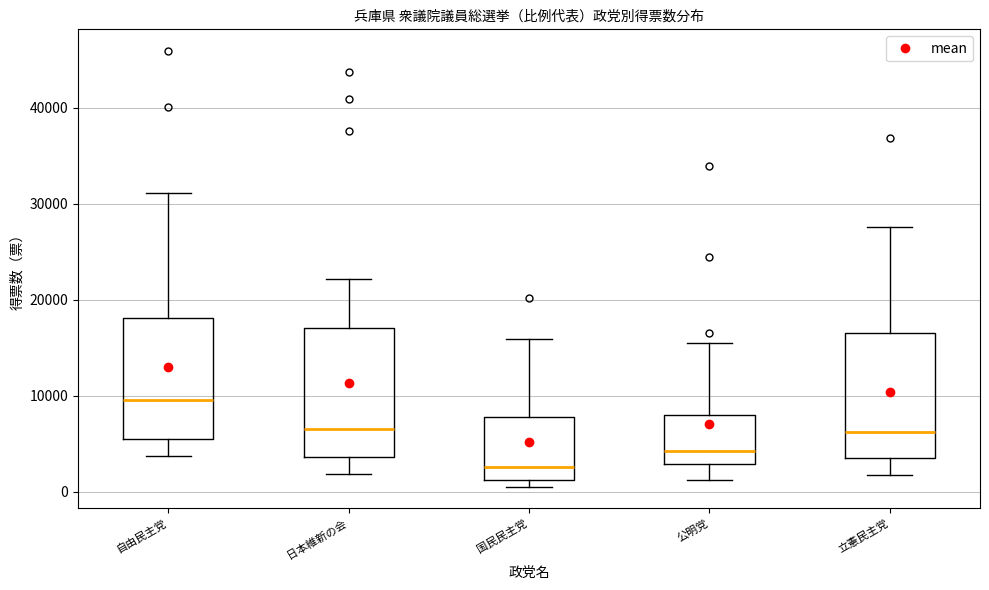

Reading left to right, transcribe this box plot: for each box, give where its median line is, the range the box spans, and where its two whiskers end, as read against the y-axis. The values are not printed on the chart, so give them approximately, as read against the axis.

自由民主党: median 10000, box 5000 to 18000, whiskers 4000 to 31000
日本維新の会: median 7000, box 4000 to 17000, whiskers 2000 to 22000
国民民主党: median 3000, box 1000 to 8000, whiskers 1000 (just below the box's lower edge) to 16000
公明党: median 4000, box 3000 to 8000, whiskers 1000 to 16000
立憲民主党: median 6000, box 3000 to 17000, whiskers 2000 to 28000